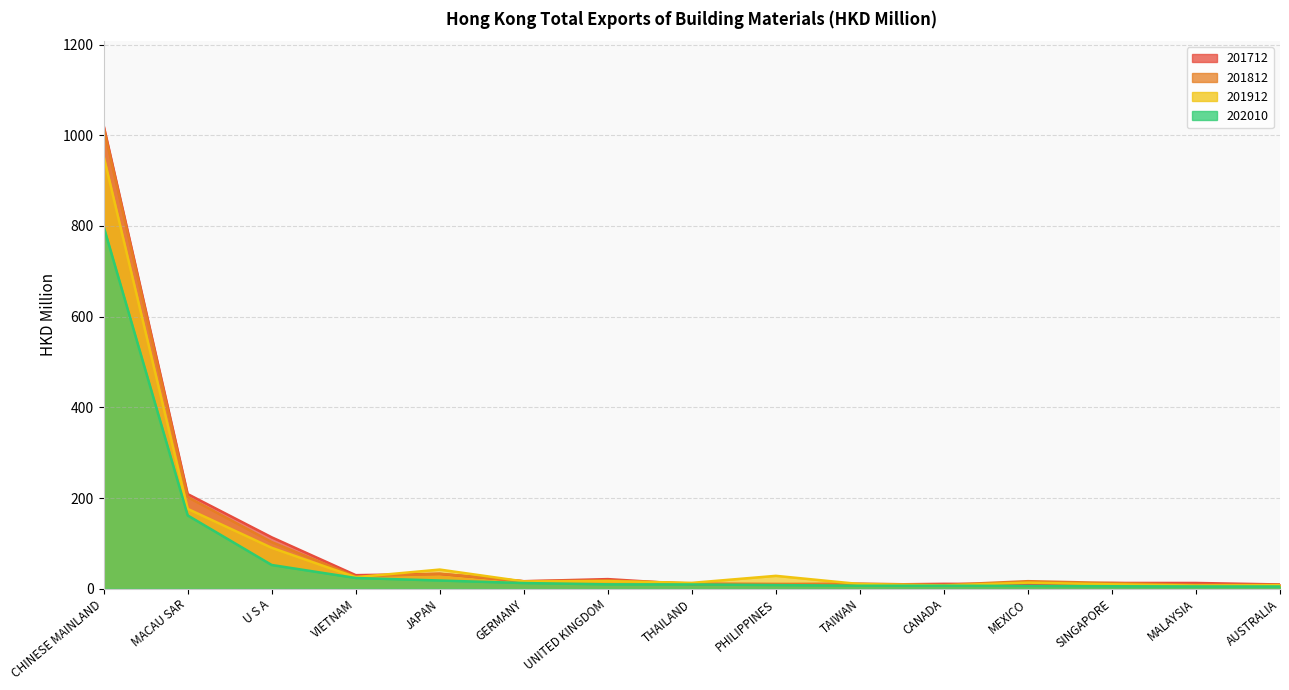

Is it true that 201712 equals 32.7 at JAPAN?

True